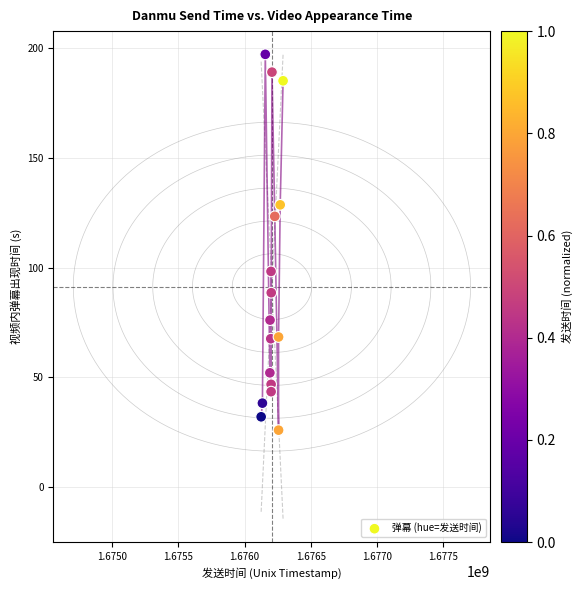

What is the range of X values (max minus min)?

165598.0